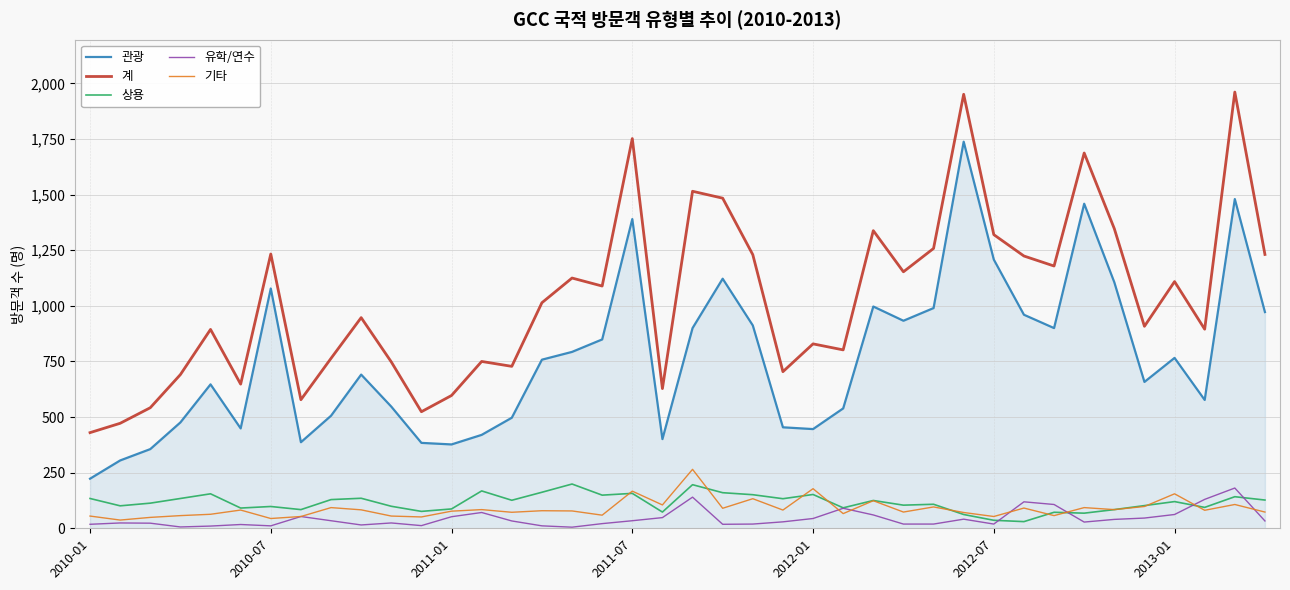

Which series has the largest total across all categories?

계